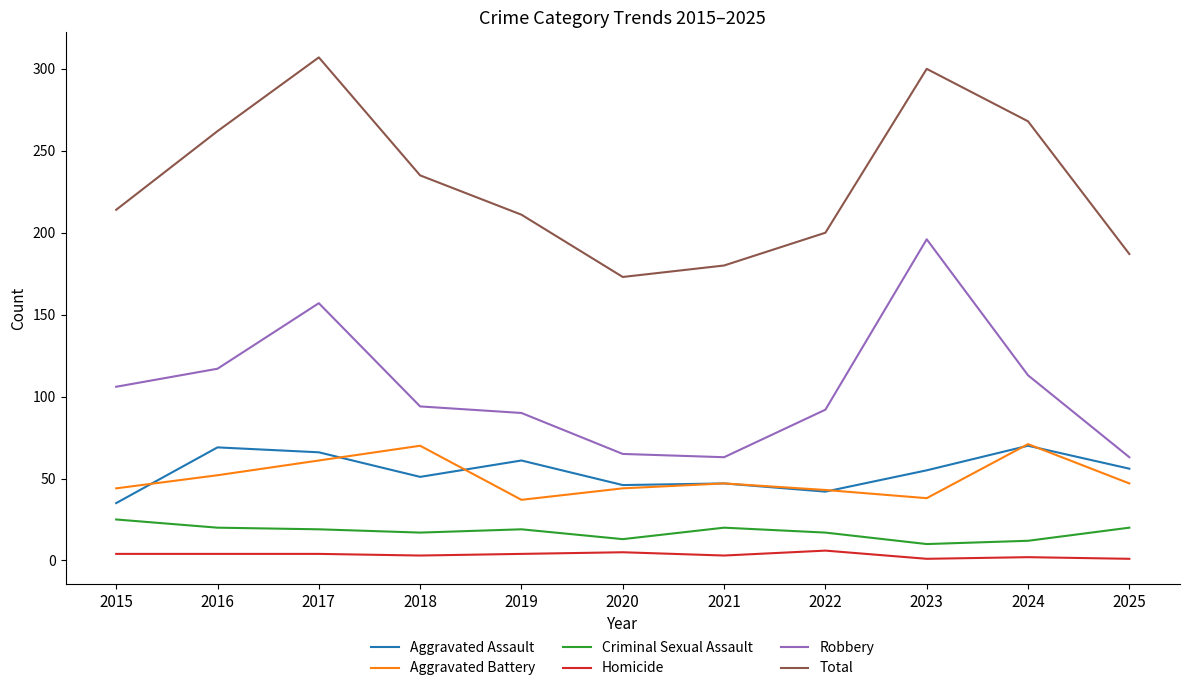

What is the lowest value of the Aggravated Assault series?

35